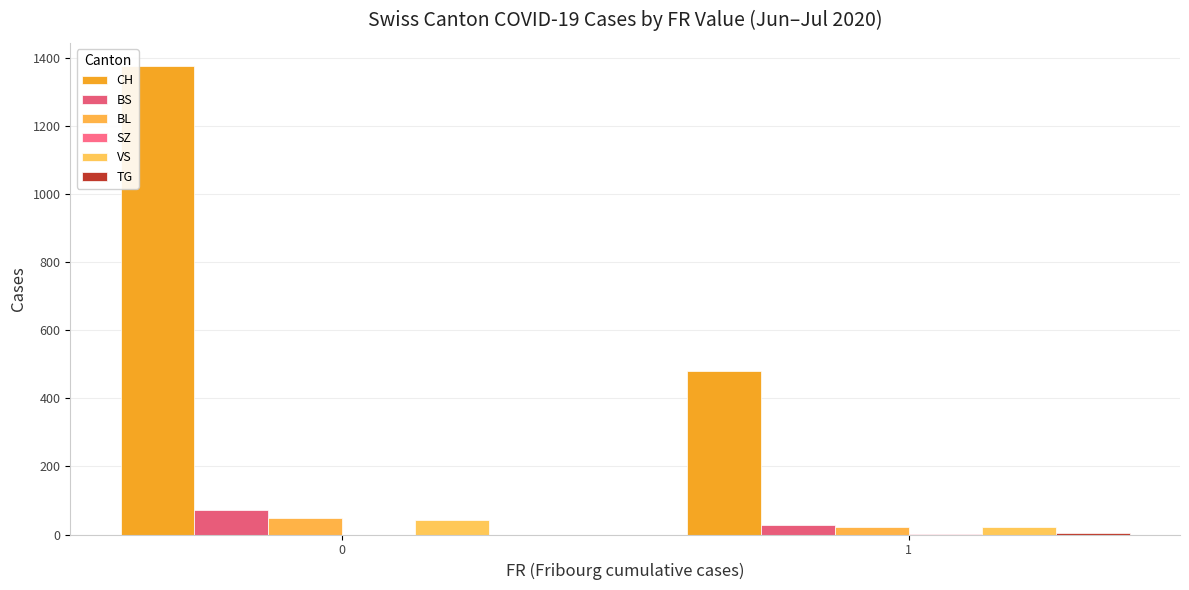

What is the spread (max minus min) of values at 0?

1377